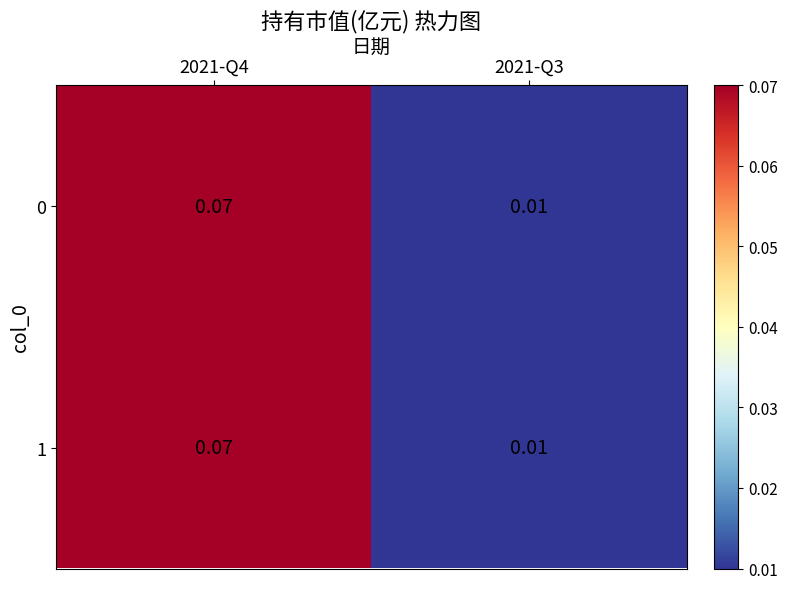

Count the number of data series in this chart.

2